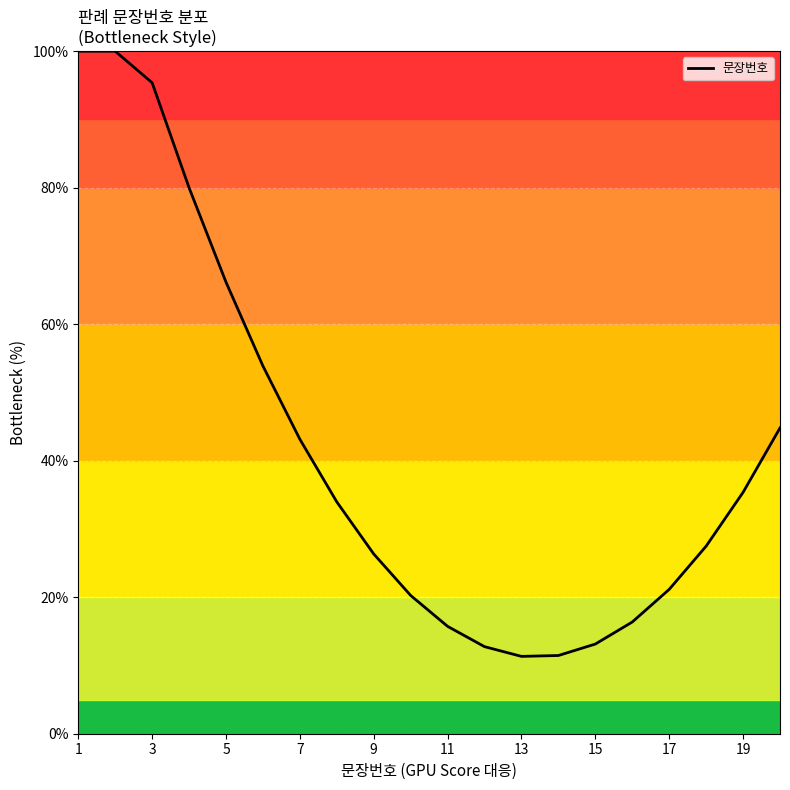

What is the smallest value displayed?

11.3